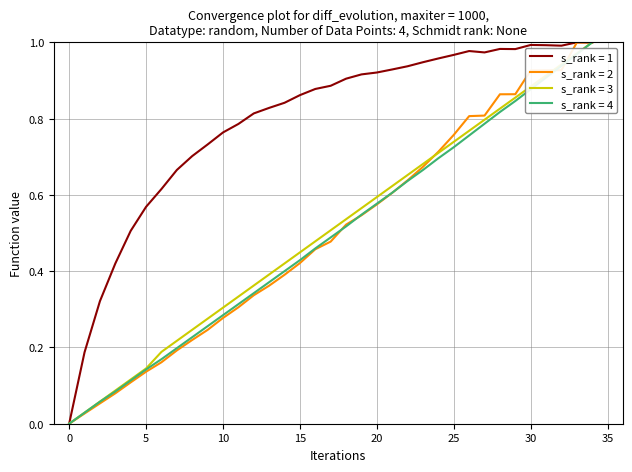

Which series has the largest total across all categories?

s_rank = 1